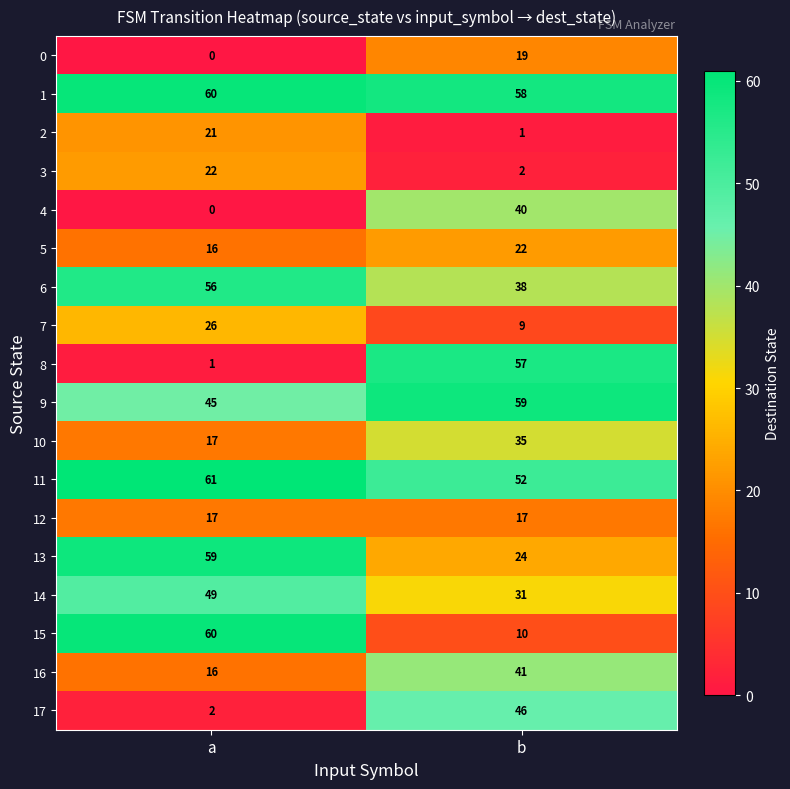

What is the difference between the 7 values at b and a?

17